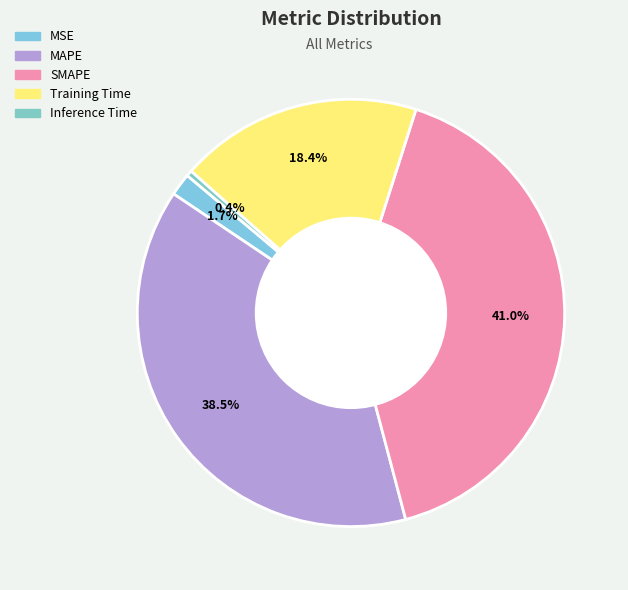

Is Inference Time the majority of the pie?

No